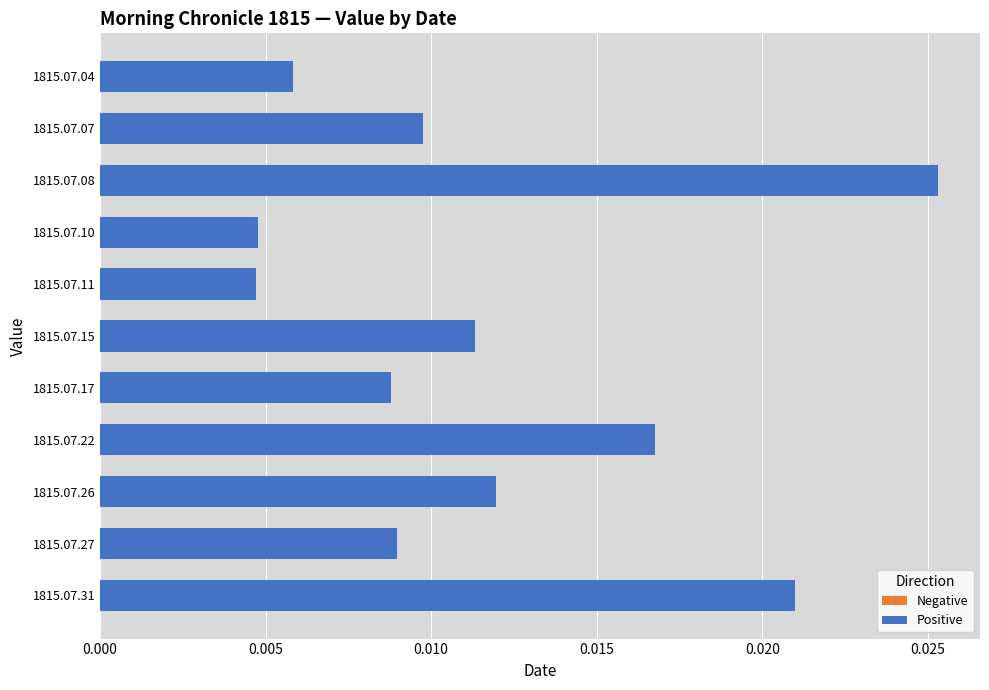

How many values are between 0 and 1?

11